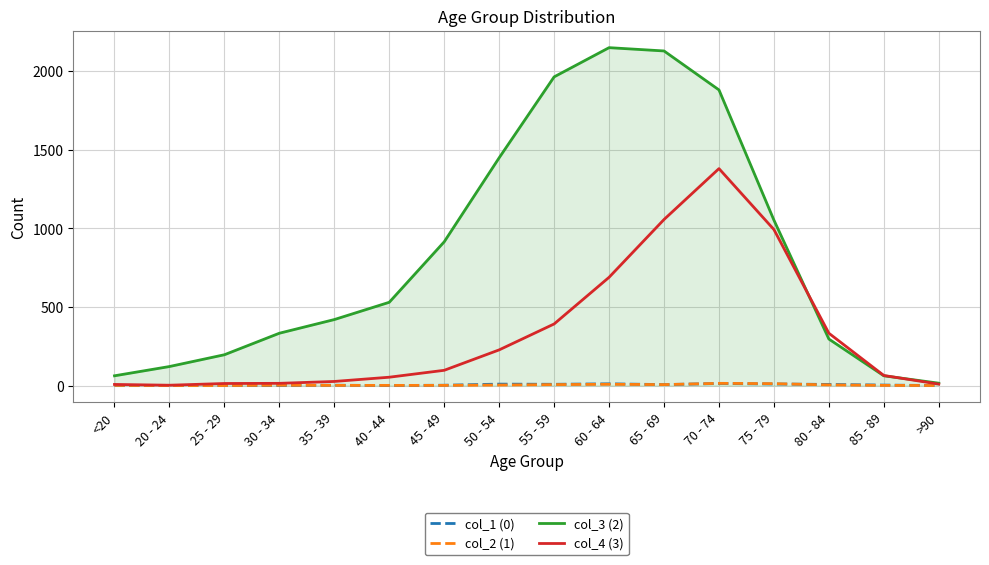

The value of col_4 (3) at 75 - 79 is 993. True or false?

True